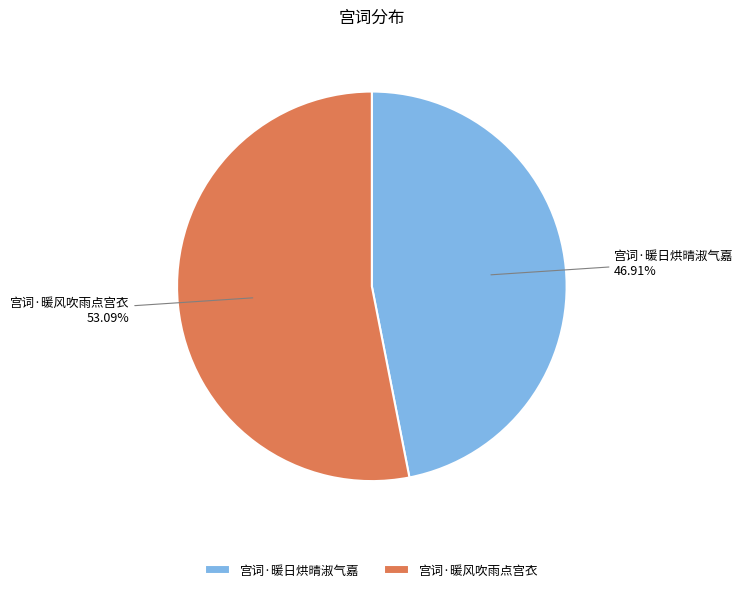

What is the largest slice in the pie chart?

宫词·暖风吹雨点宫衣